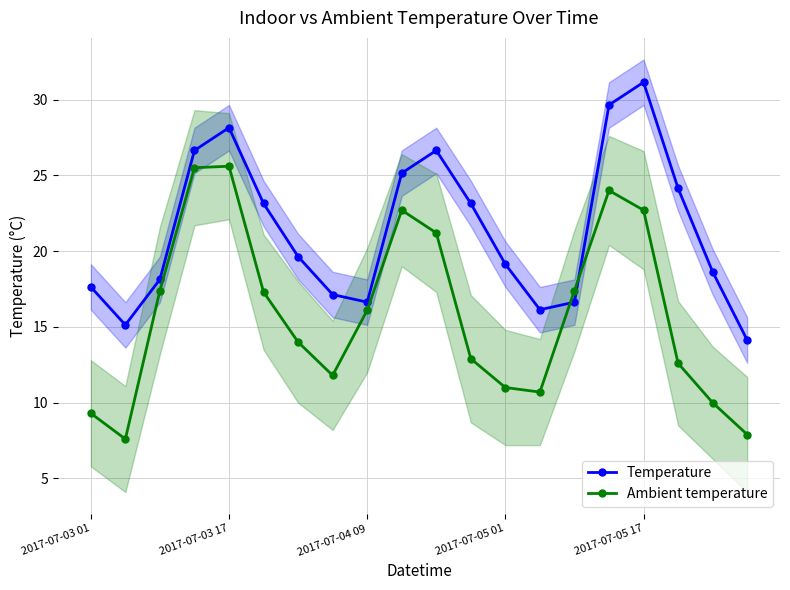

True or false: Ambient temperature and Temperature intersect in this chart.

True